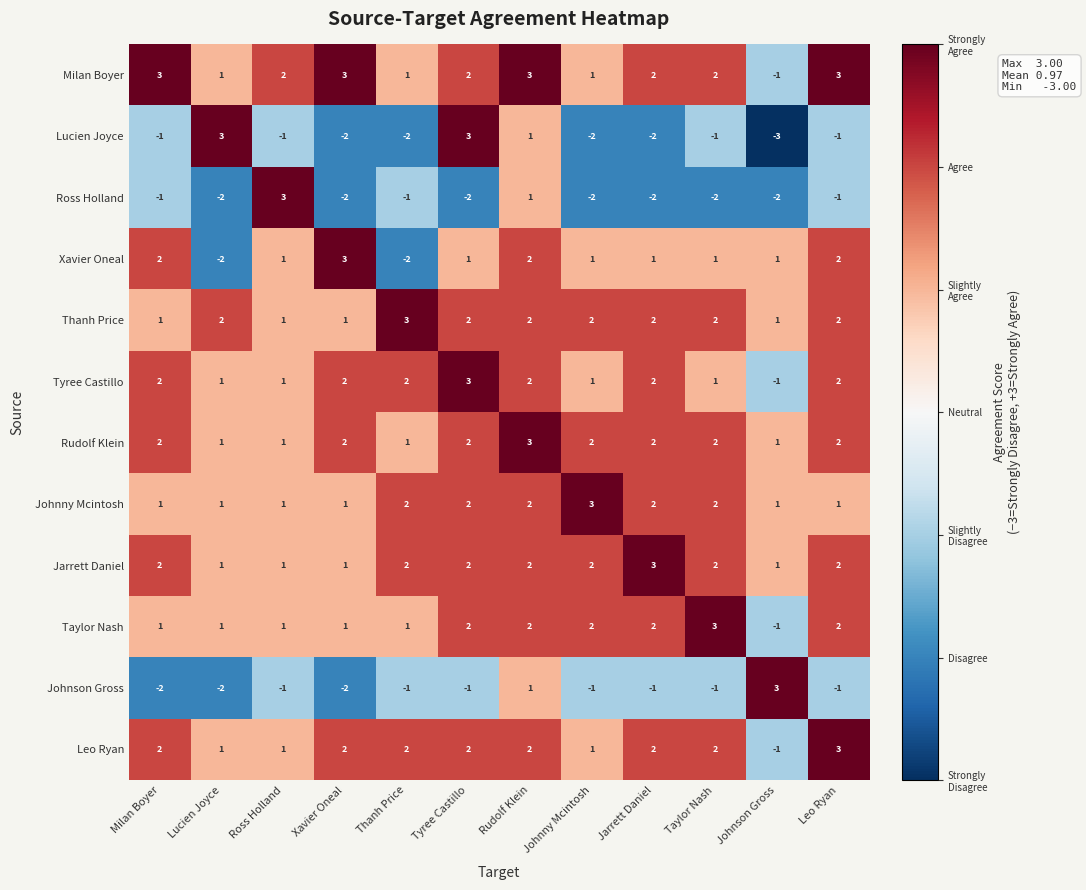

Is the value of Ross Holland at Jarrett Daniel greater than the value of Johnson Gross at Thanh Price?

No